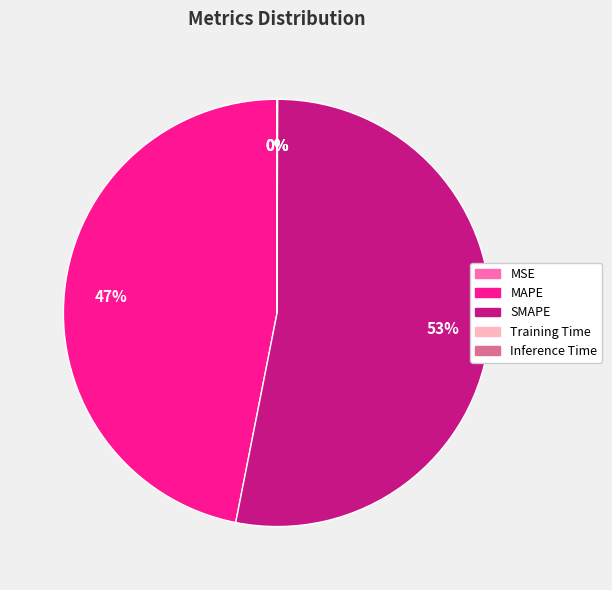

What percentage is the SMAPE slice, to the nearest percent?

53%